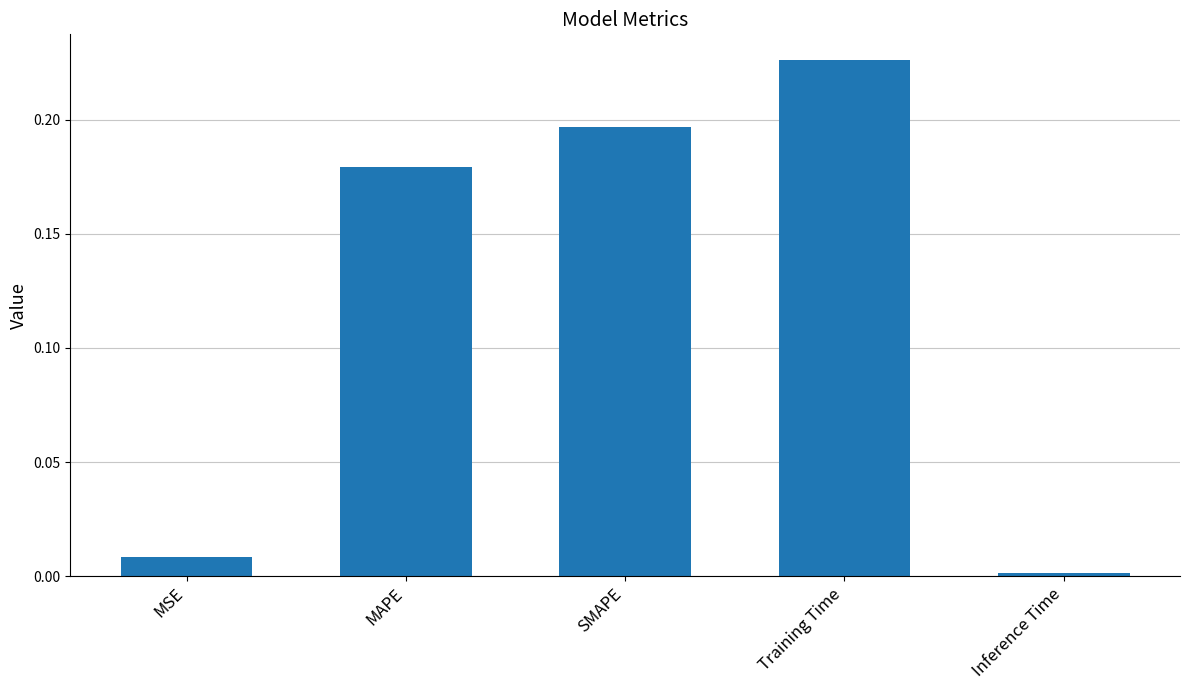

Which category has the highest value across all series?

Training Time